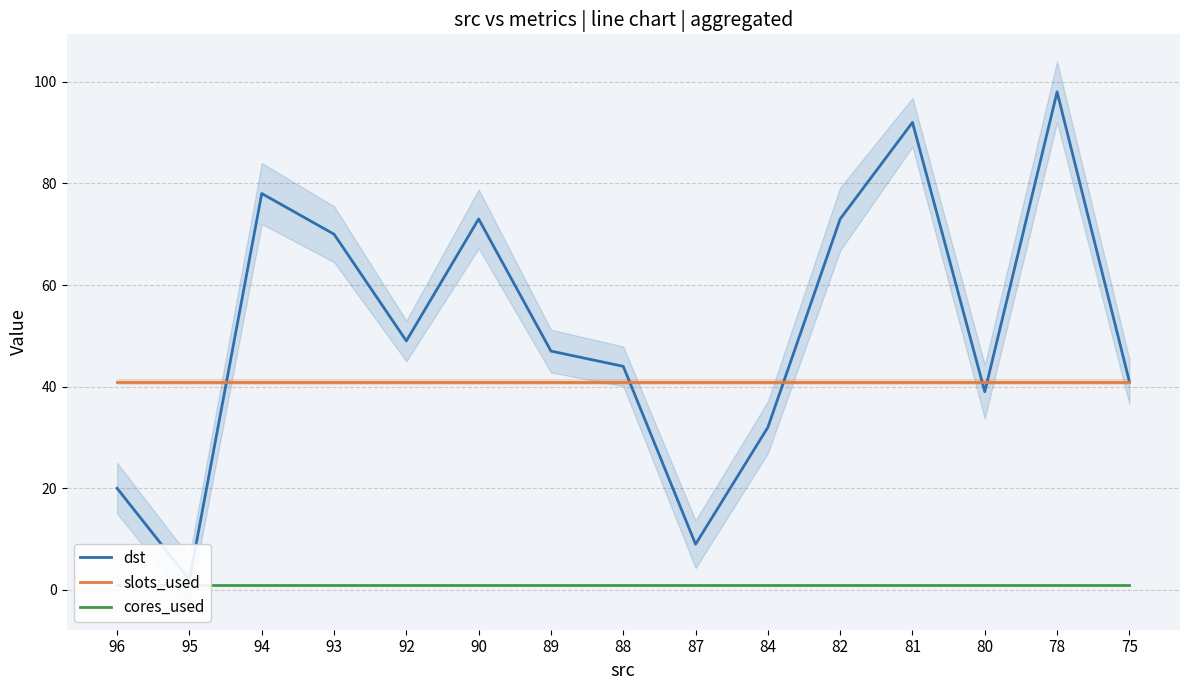

Which has a higher value, 93 or 75?

93